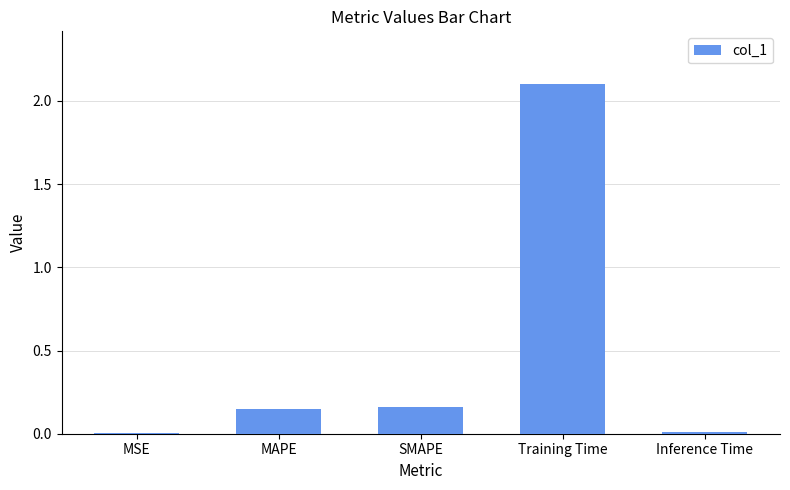

What is the approximate value at Training Time?

2.1